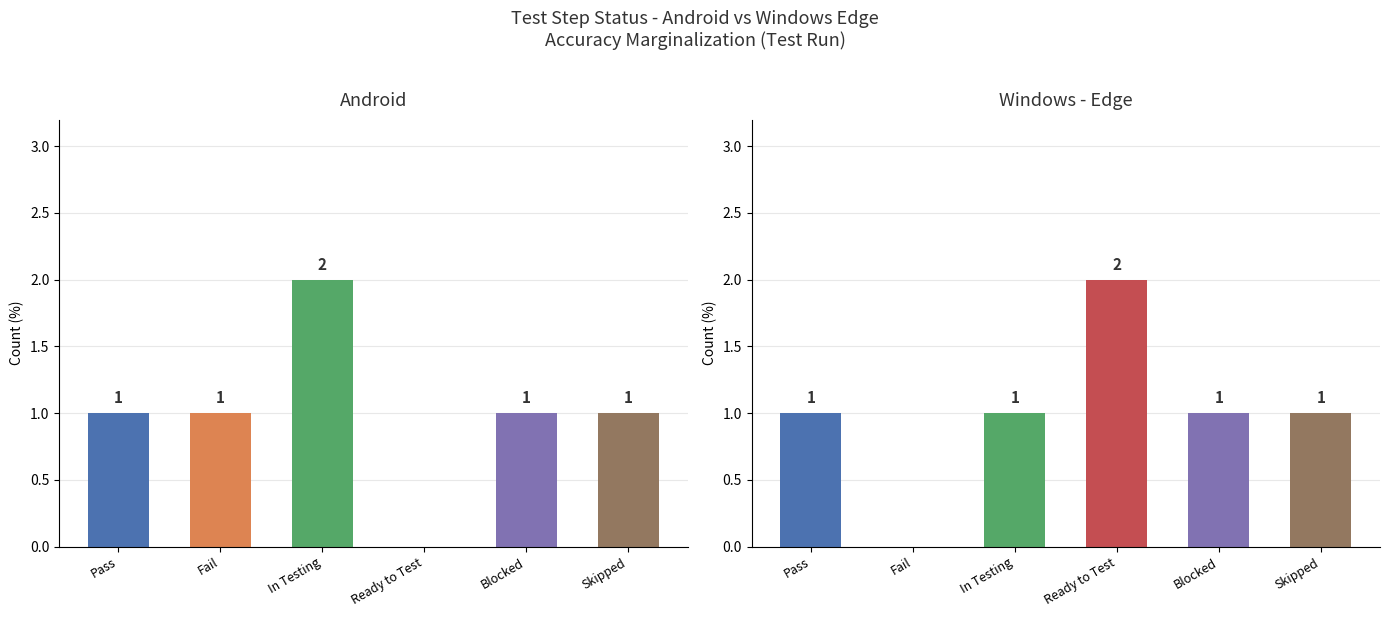

True or false: Windows - Edge has a value of 2 at Ready to Test.

True